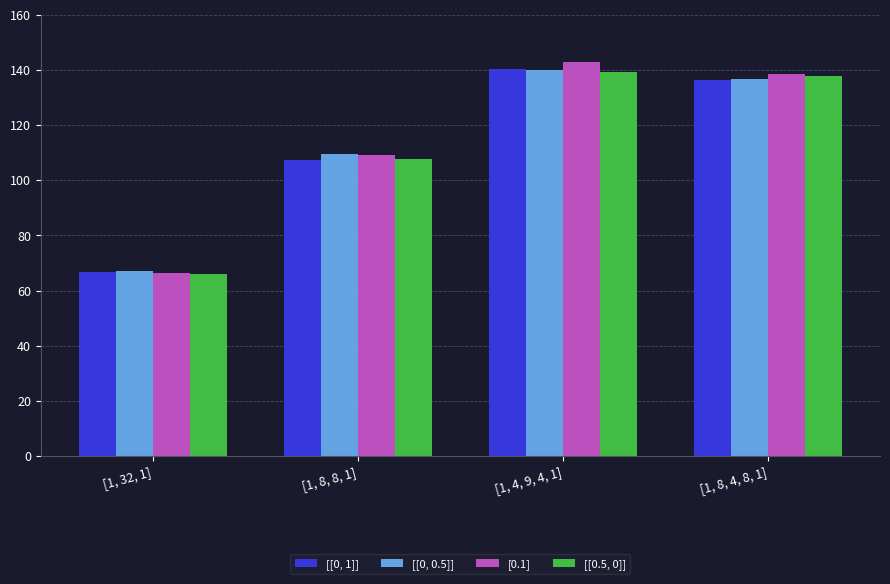

What is the label of the 4th bar from the right?

[1, 32, 1]